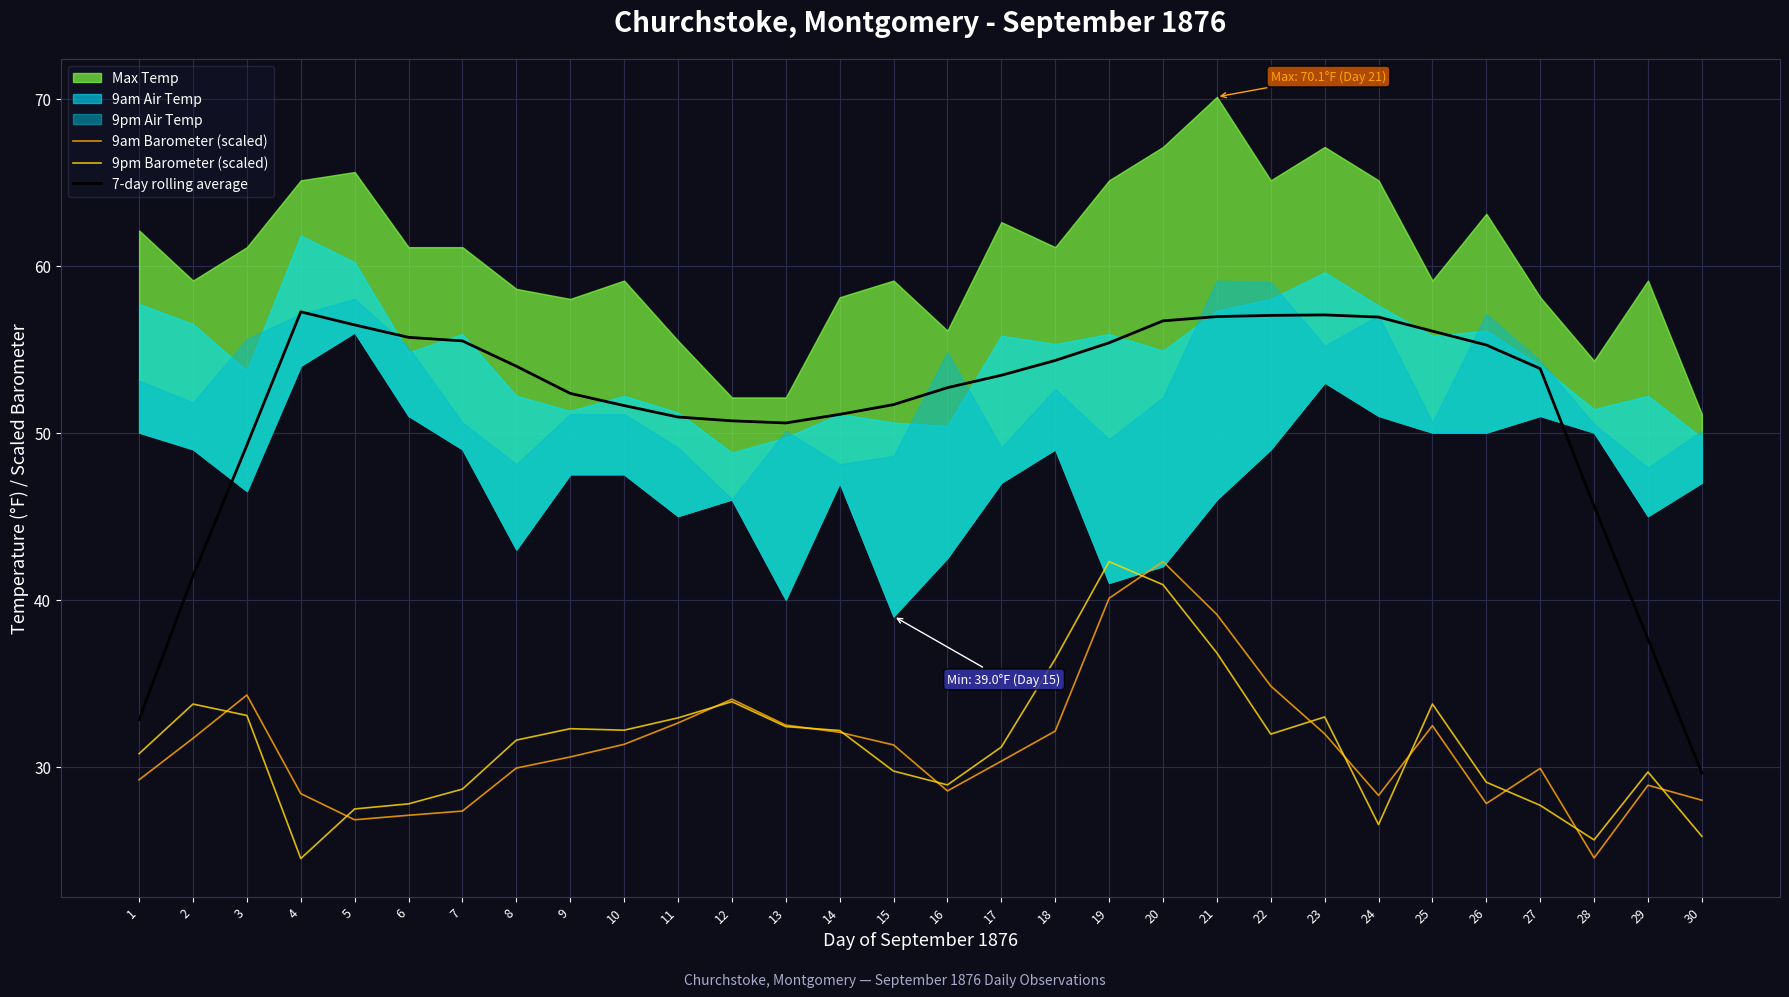

True or false: 9am Barometer (scaled) and 7-day rolling average cross at least once.

False